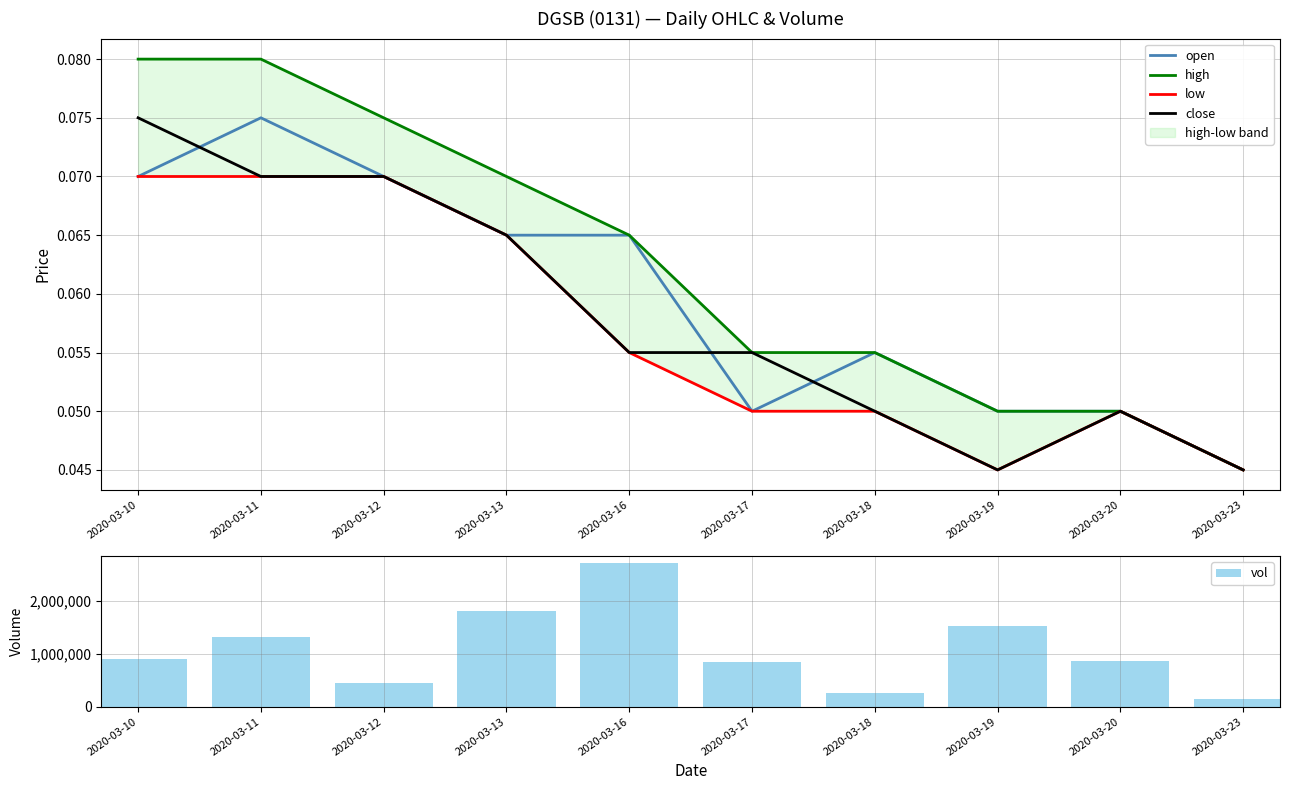

Reading left to right, what are all the values shown in this chart?

open: 0.1	0.1	0.1	0.1	0.1	0.1	0.1	0.1	0.1	0.0
high: 0.1	0.1	0.1	0.1	0.1	0.1	0.1	0.1	0.1	0.0
low: 0.1	0.1	0.1	0.1	0.1	0.1	0.1	0.0	0.1	0.0
close: 0.1	0.1	0.1	0.1	0.1	0.1	0.1	0.0	0.1	0.0
vol: 898200.0	1315000.0	446900.0	1821400.0	2717600.0	851500.0	268600.0	1532400.0	869400.0	138000.0